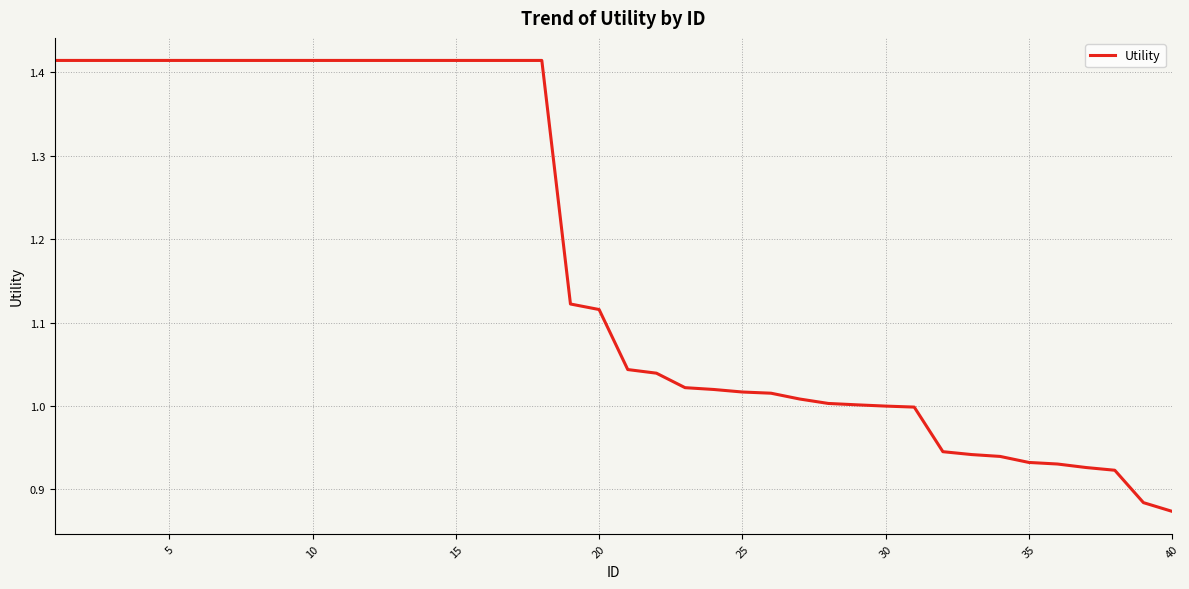

What is the smallest value displayed?

0.9